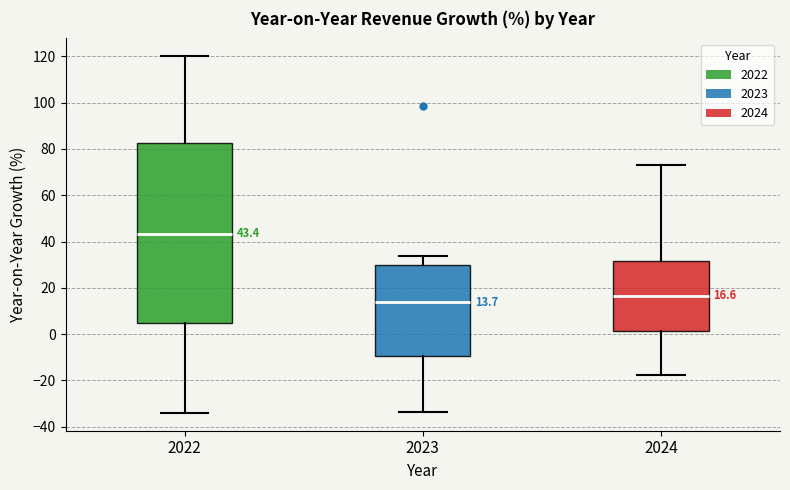

Which box's median line is the lowest?

2023